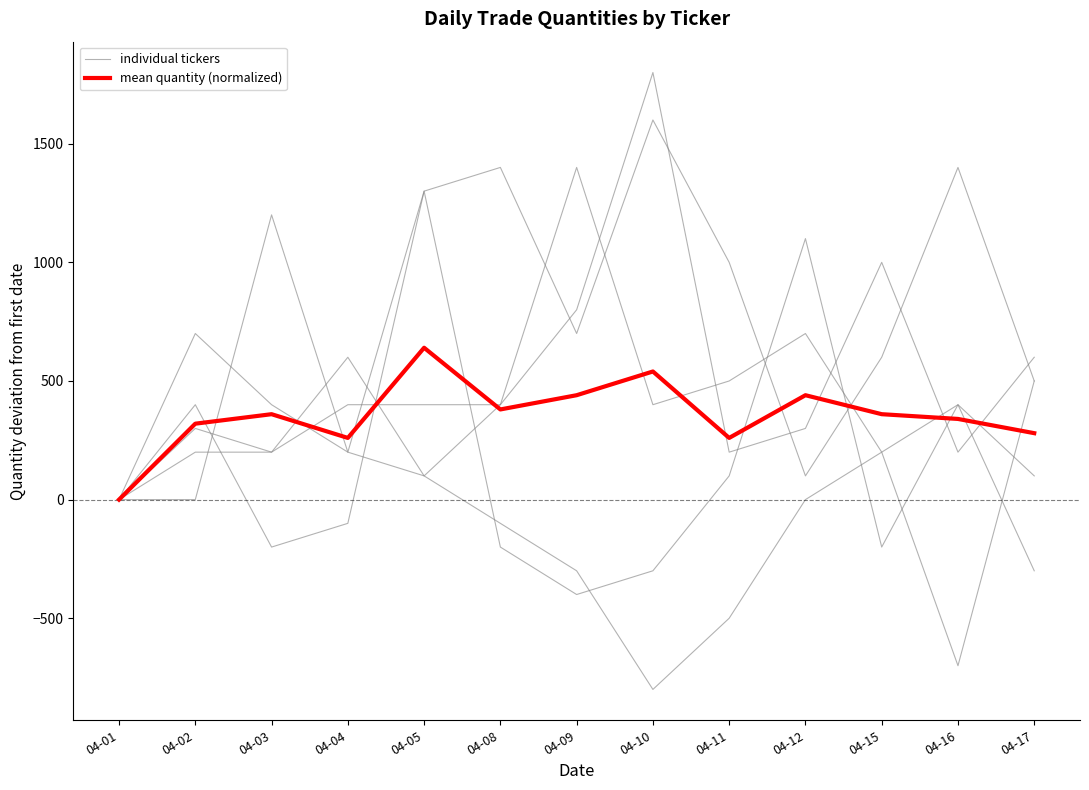

Reading right to left, list all the values displayed in this chart.

individual tickers: 100	400	200	700	500	400	1400	400	100	600	200	200	0
mean quantity (normalized): 280	340	360	440	260	540	440	380	640	260	360	320	0